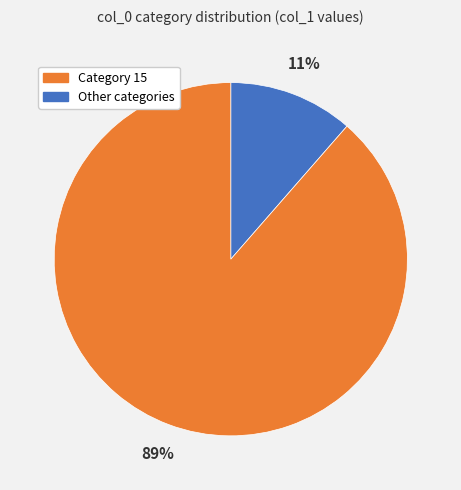

To the nearest percent, what is the average slice percentage?

50%